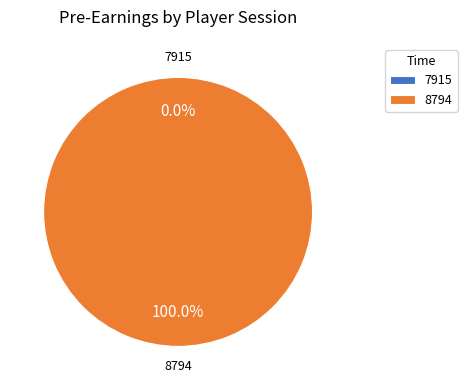

Count the number of slices in the pie.

2